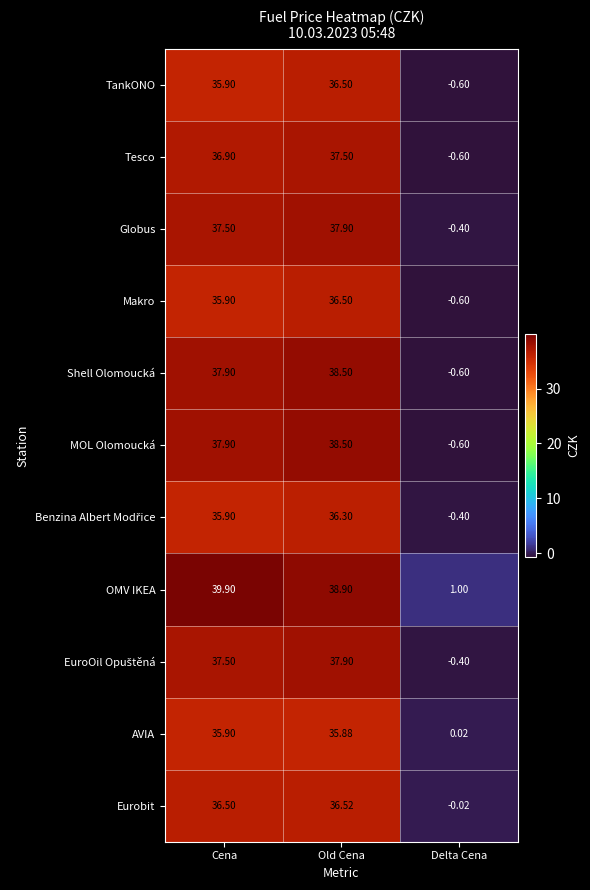

At which category is the sum across all series the highest?

Old Cena